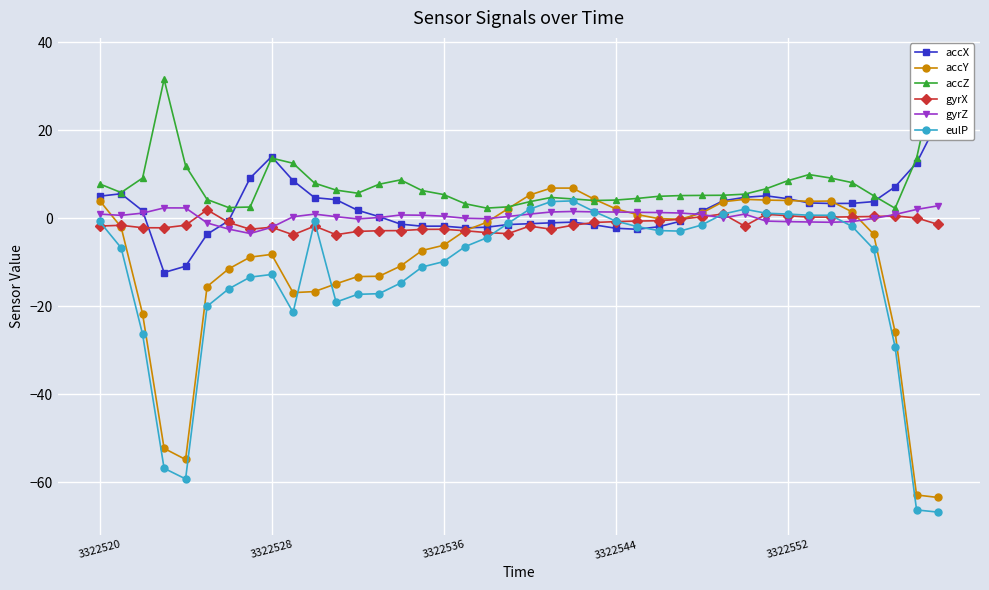

How many intersections are there between eulP and gyrZ?

4